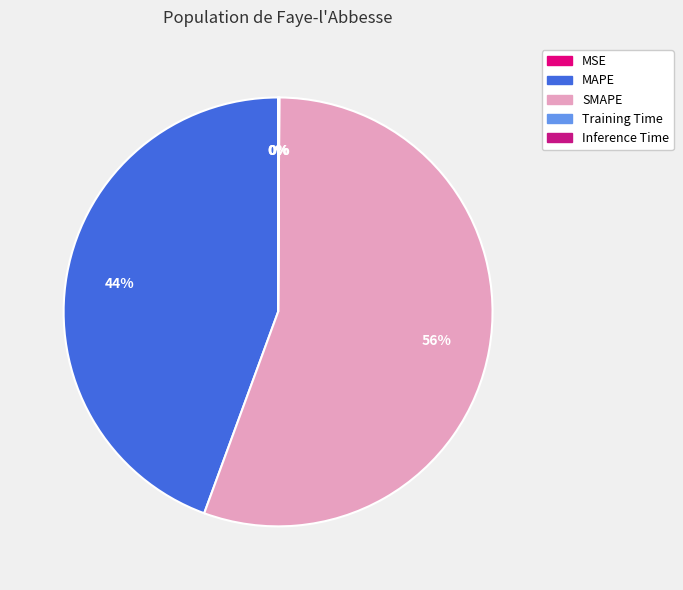

To the nearest percent, what percentage of the pie is SMAPE?

56%